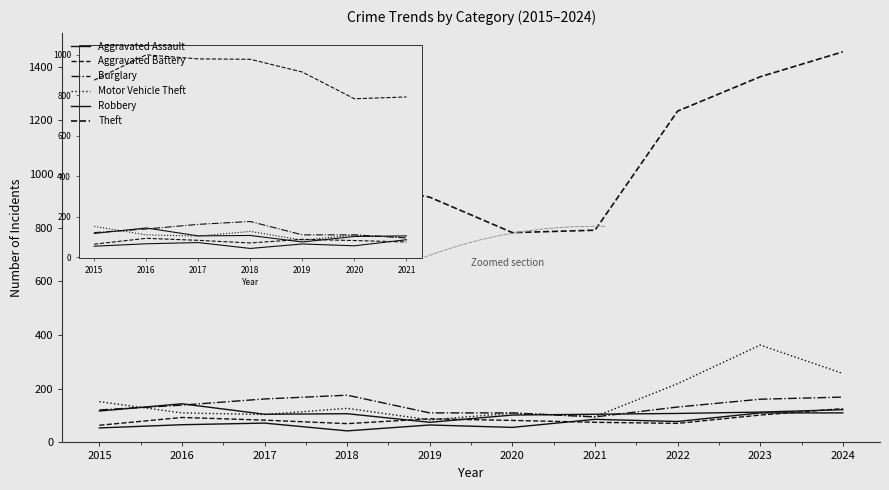

Is this an area chart (filled region under the line)?

No